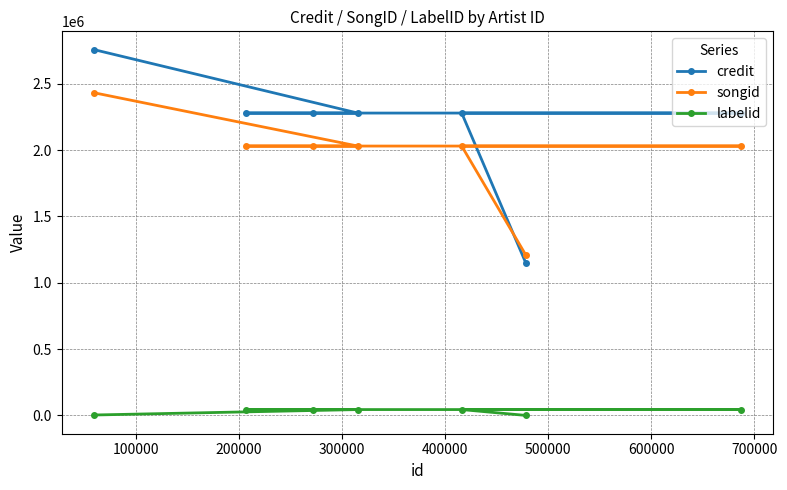

Which series has the widest spread of values?

credit